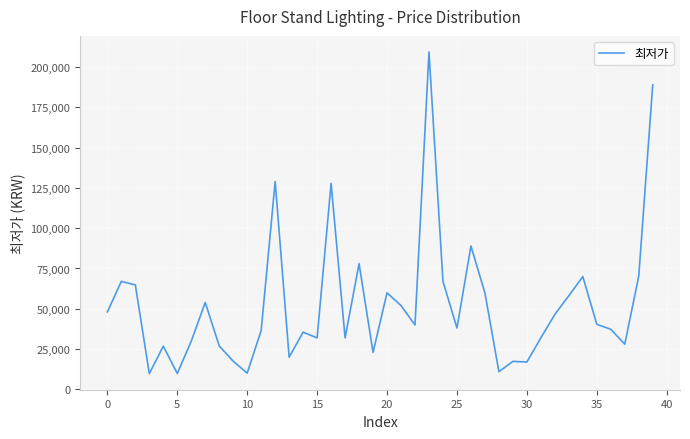

How many lines are shown in the chart?

1